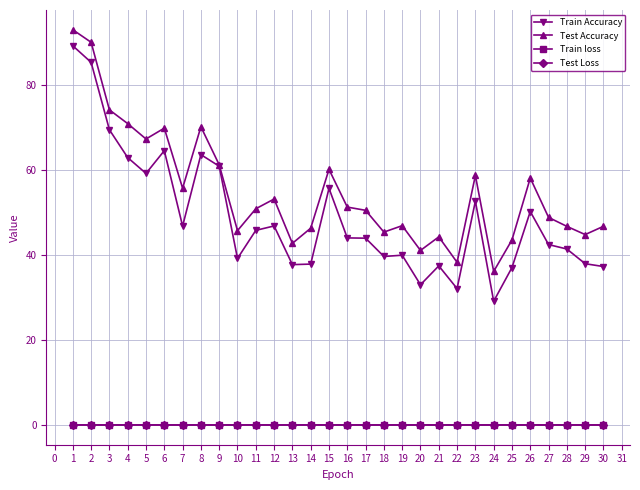

True or false: Train loss and Test Accuracy intersect in this chart.

False